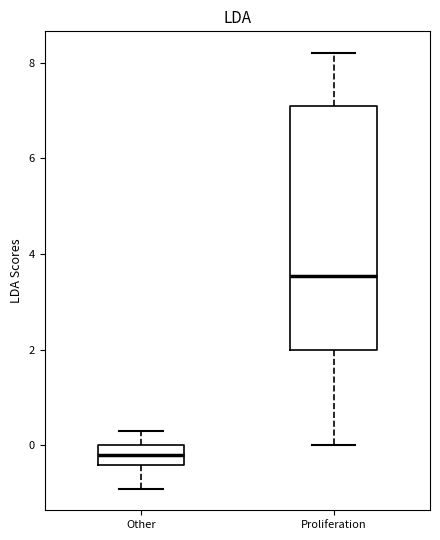

Where is the lower edge of the box for Other on the y-axis? The values are not printed on the chart, so give them approximately, as read against the axis.

-0.4